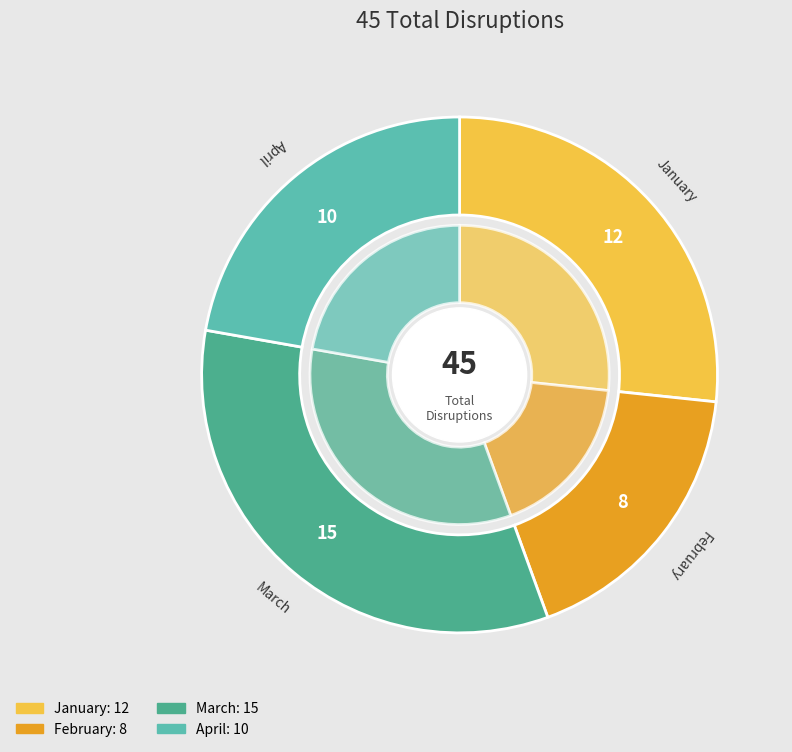

Which slice is the smallest?

February